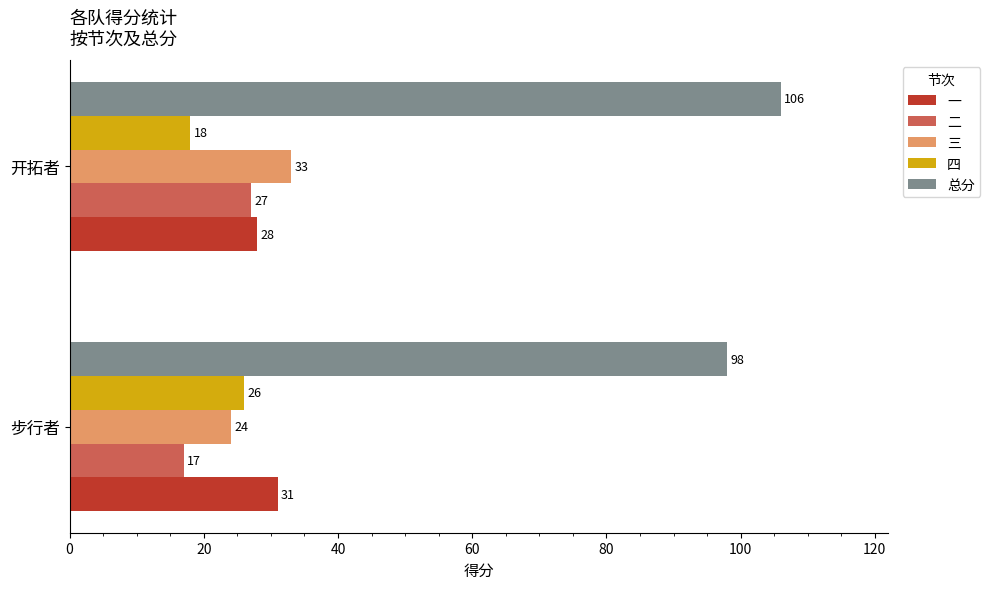

At which category is the sum across all series the highest?

开拓者